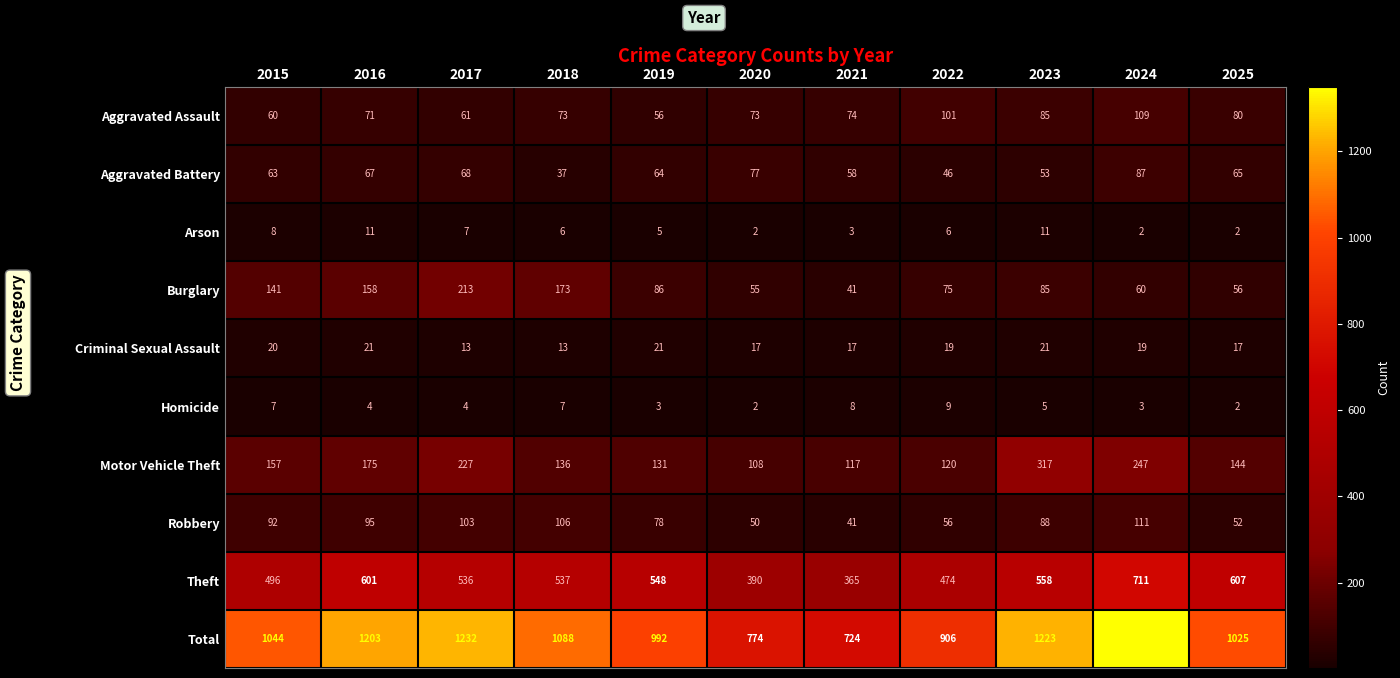

What is the difference between the maximum and minimum values in the Criminal Sexual Assault series?

8